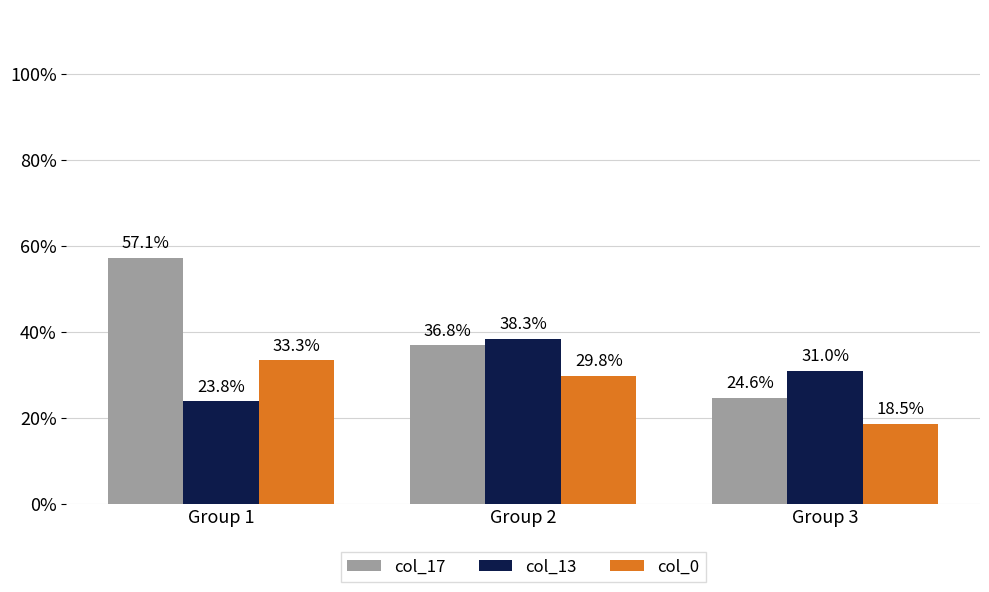

What is the greatest value displayed?

0.6